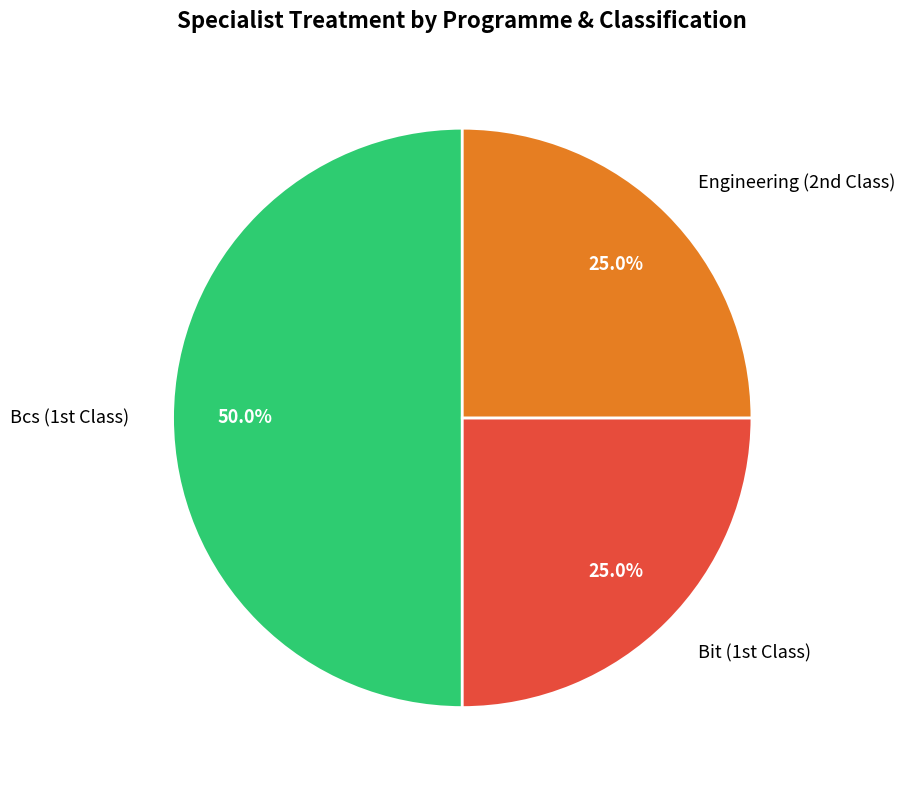

What is the largest slice in the pie chart?

Bcs (1st Class)